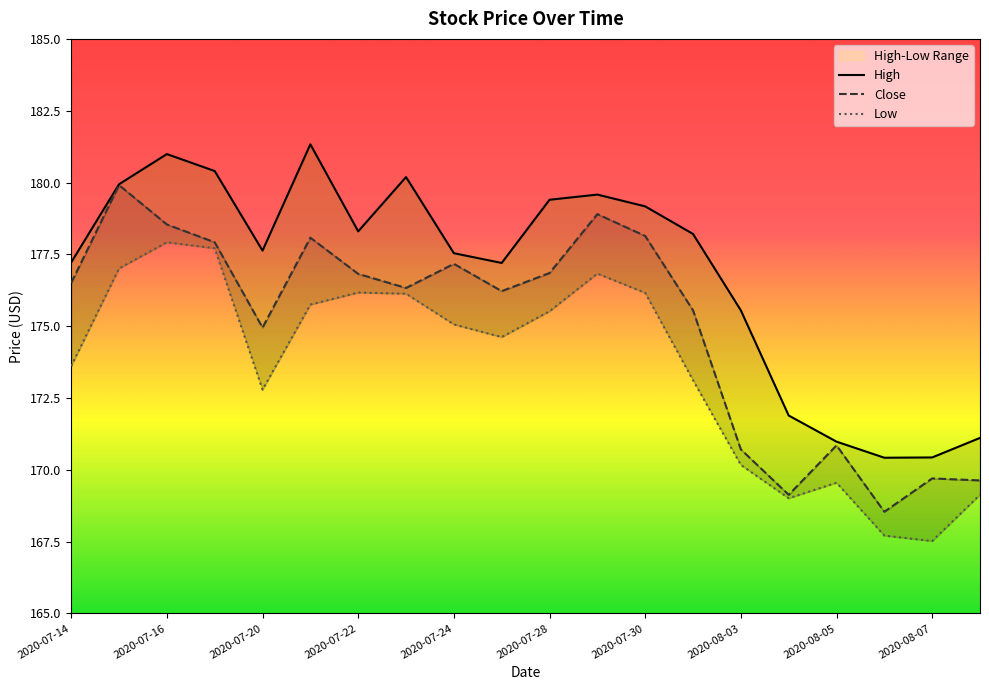

How many lines are shown in the chart?

3